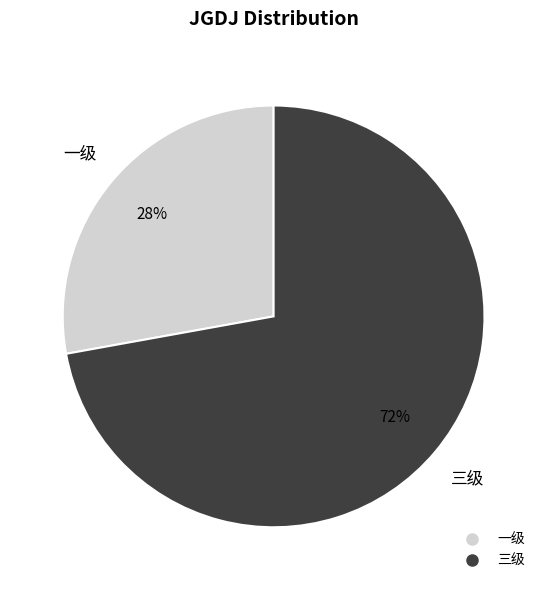

To the nearest percent, what is the difference between the largest and smallest slice percentages?

44%